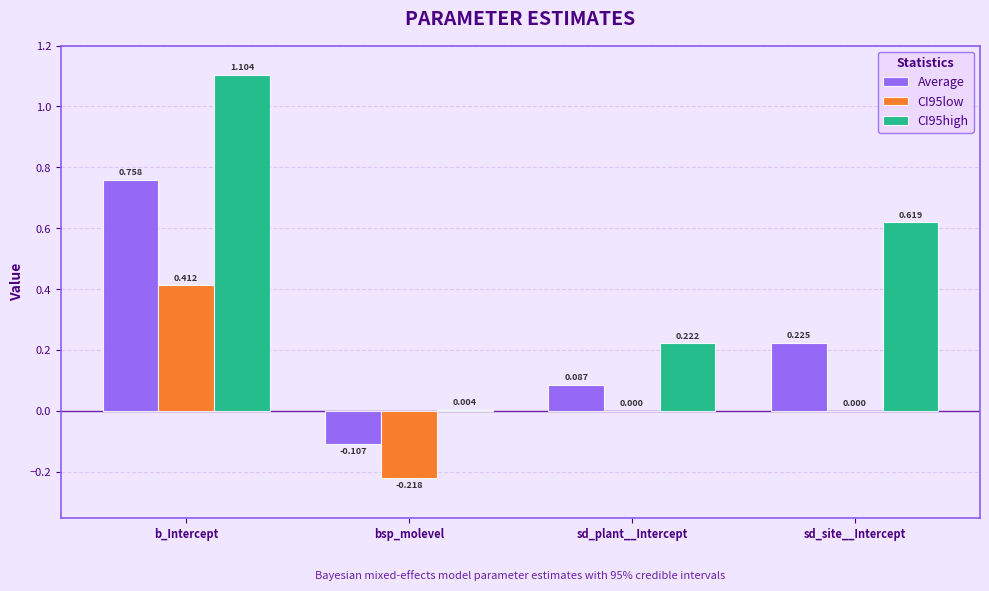

At which category does the chart reach its peak across all series?

b_Intercept